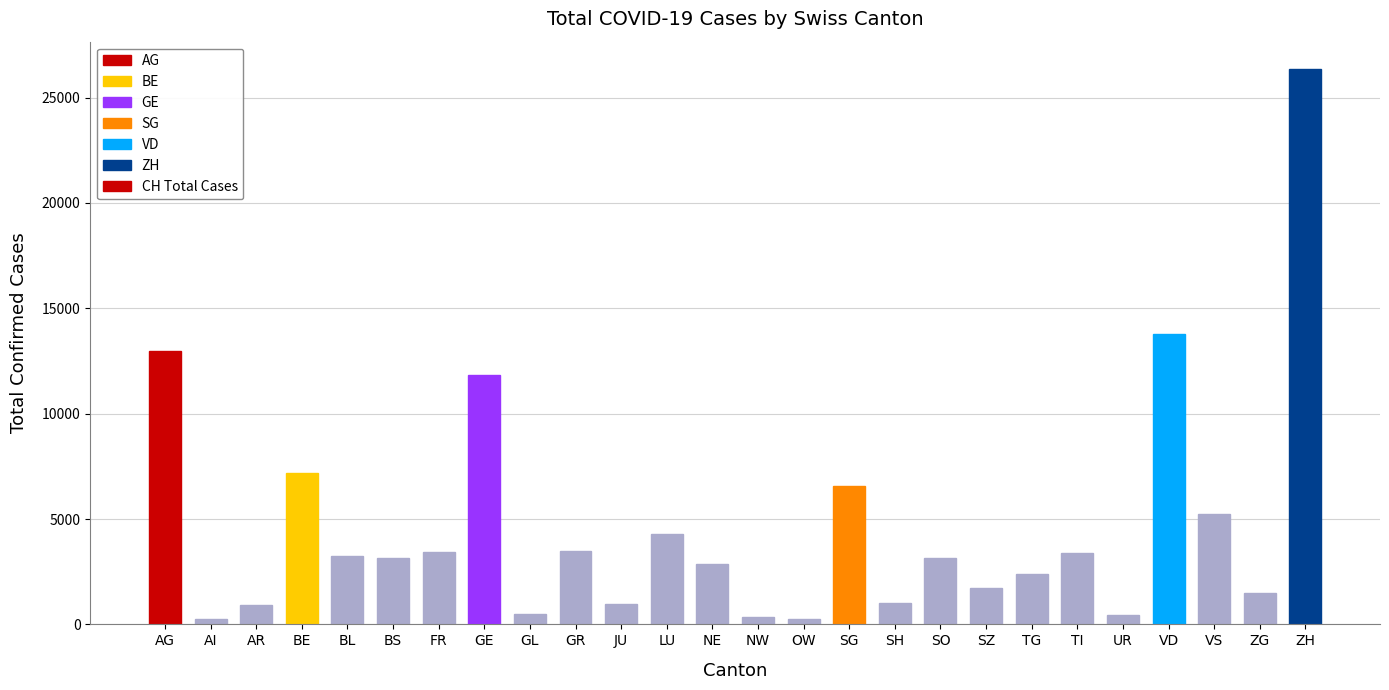

The value at GR is 1652. True or false?

False